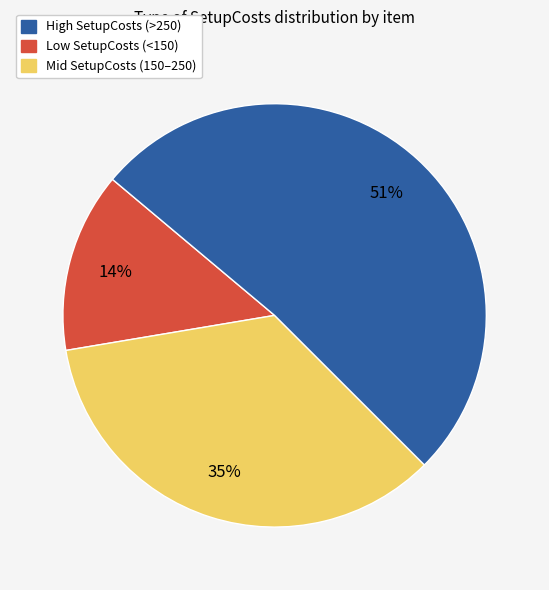

To the nearest percent, what is the average slice percentage?

33%